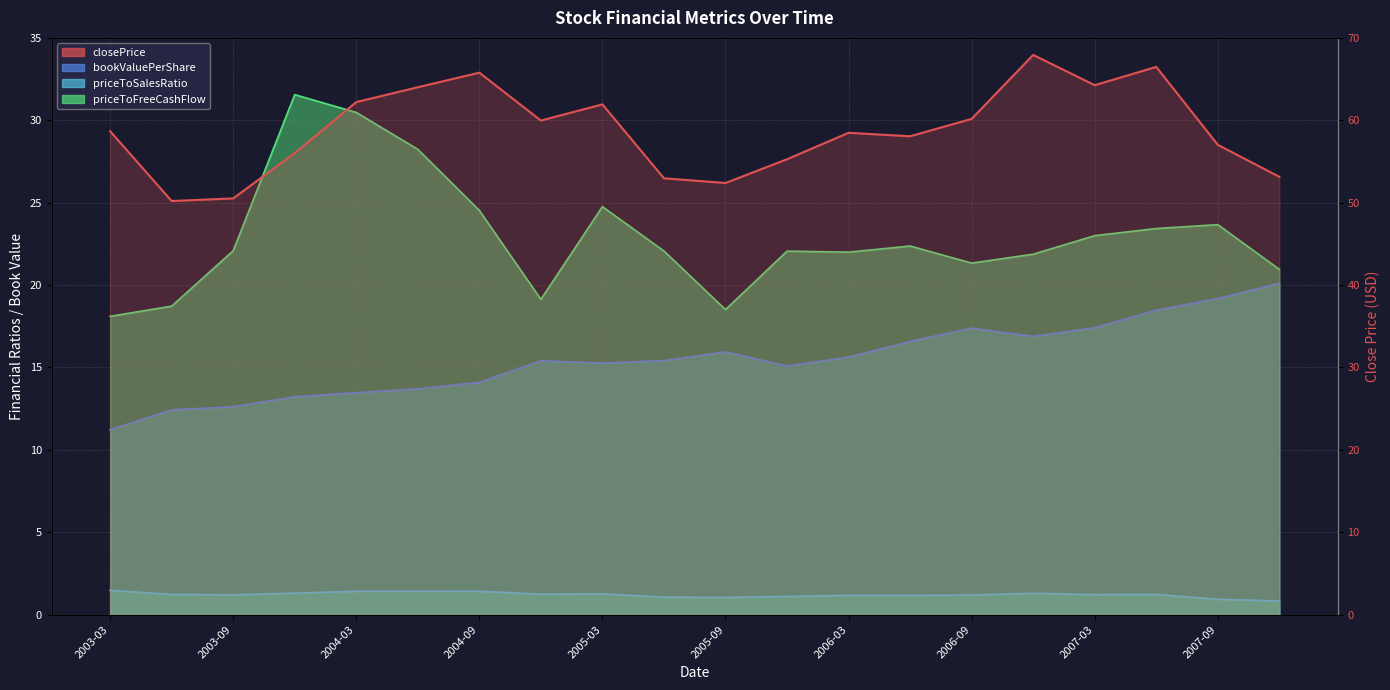

What is the total value across all series at 2005-12?

93.5